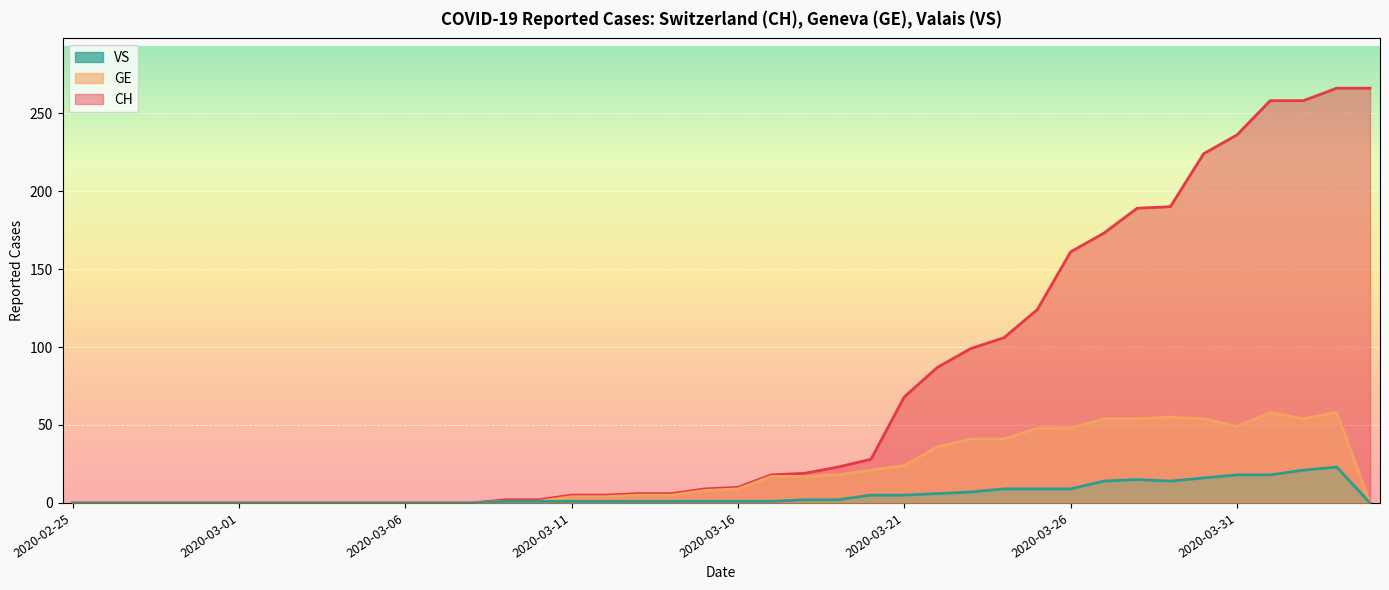

The value of CH at 2020-03-23 is 99. True or false?

True